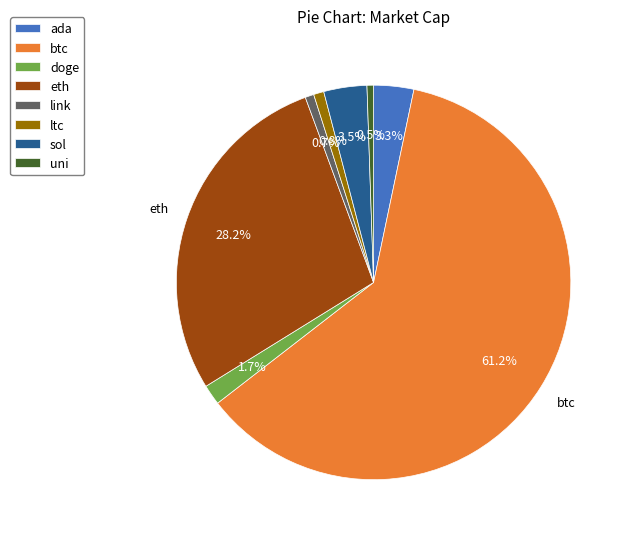

Is it true that ada is 3% of the pie?

True